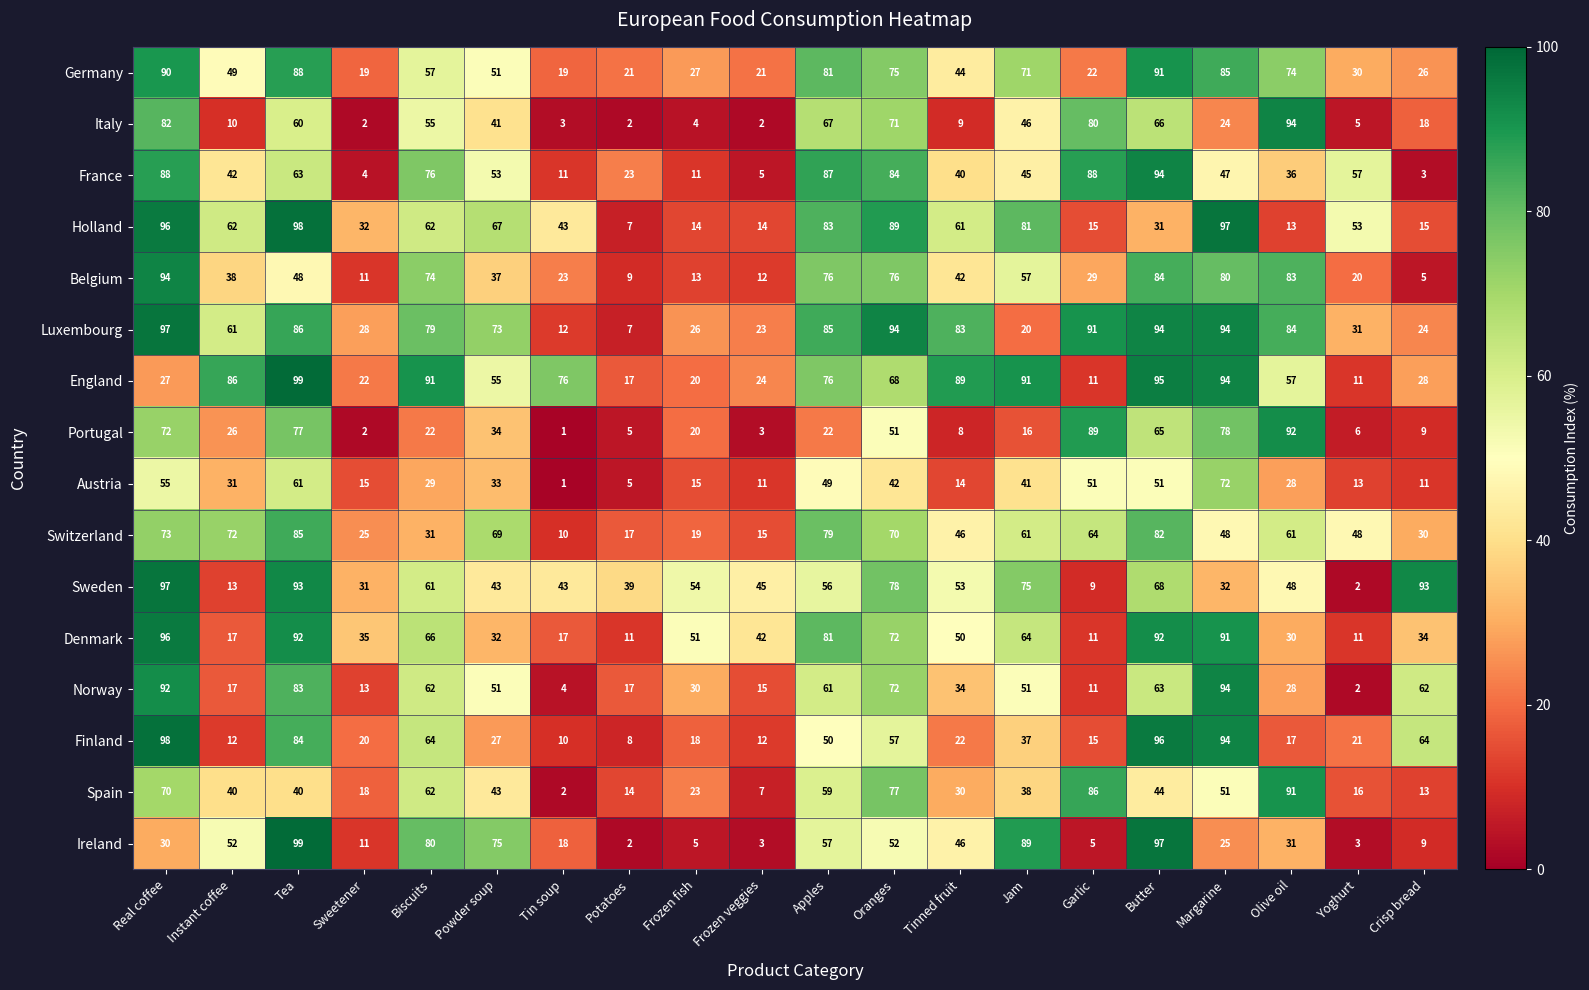

Count the number of data series in this chart.

16